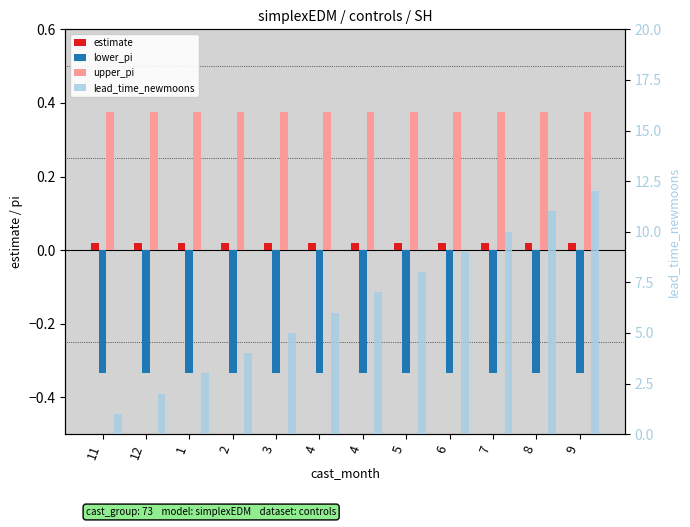

Is the value of upper_pi at 4 greater than the value of estimate at 4?

Yes